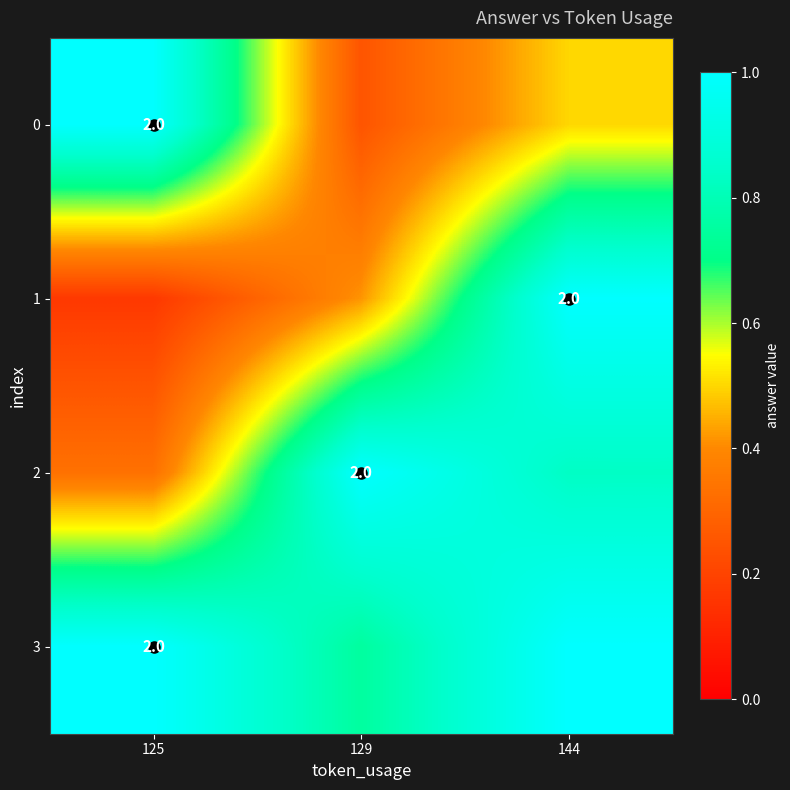

Which series has the largest range (max minus min)?

1